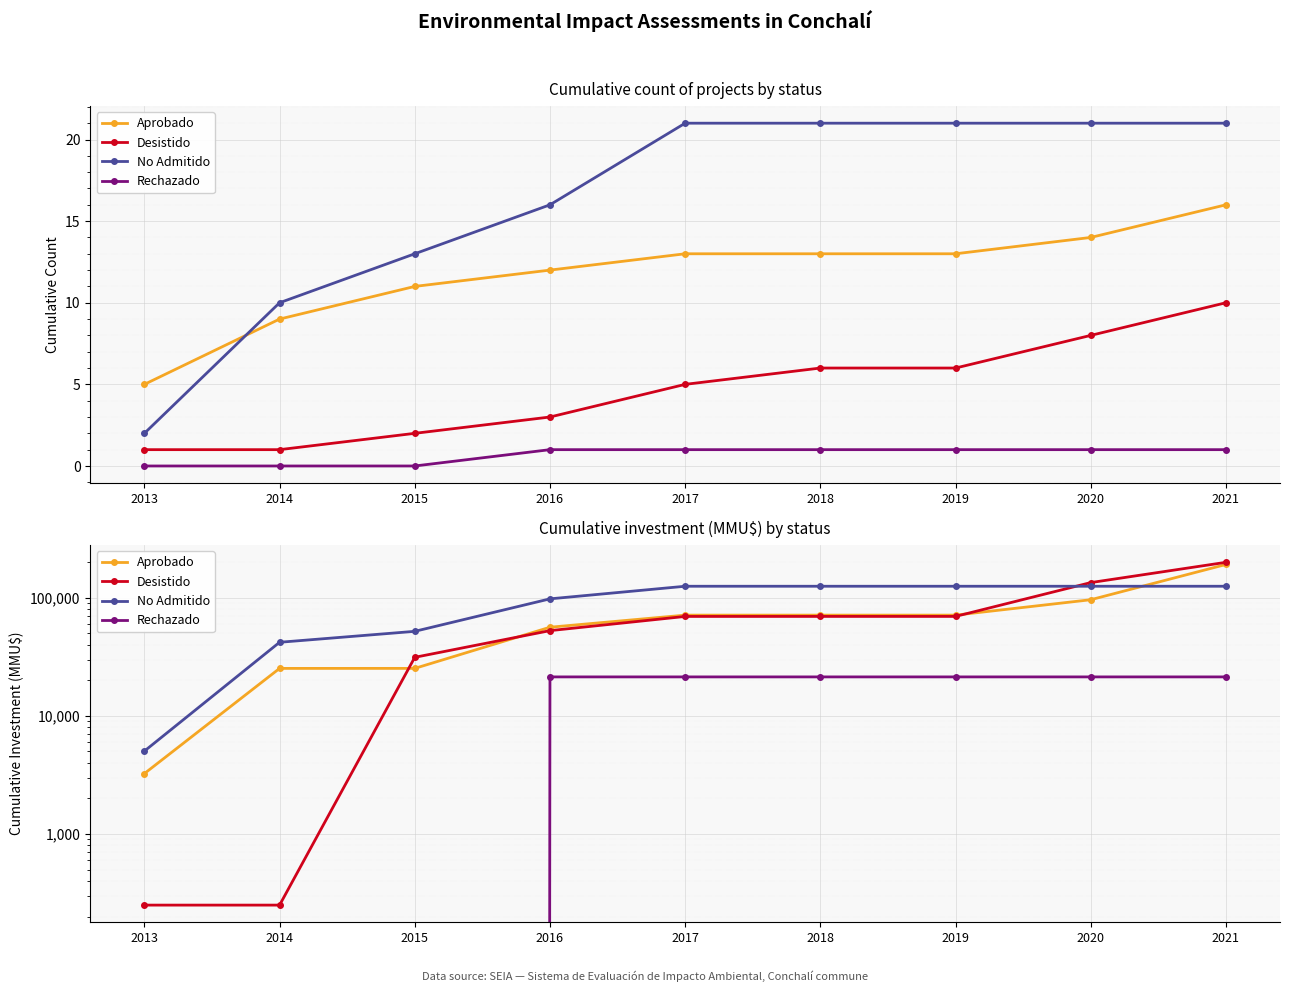

What is the difference between the Aprobado values at 2020 and 2017?

25000